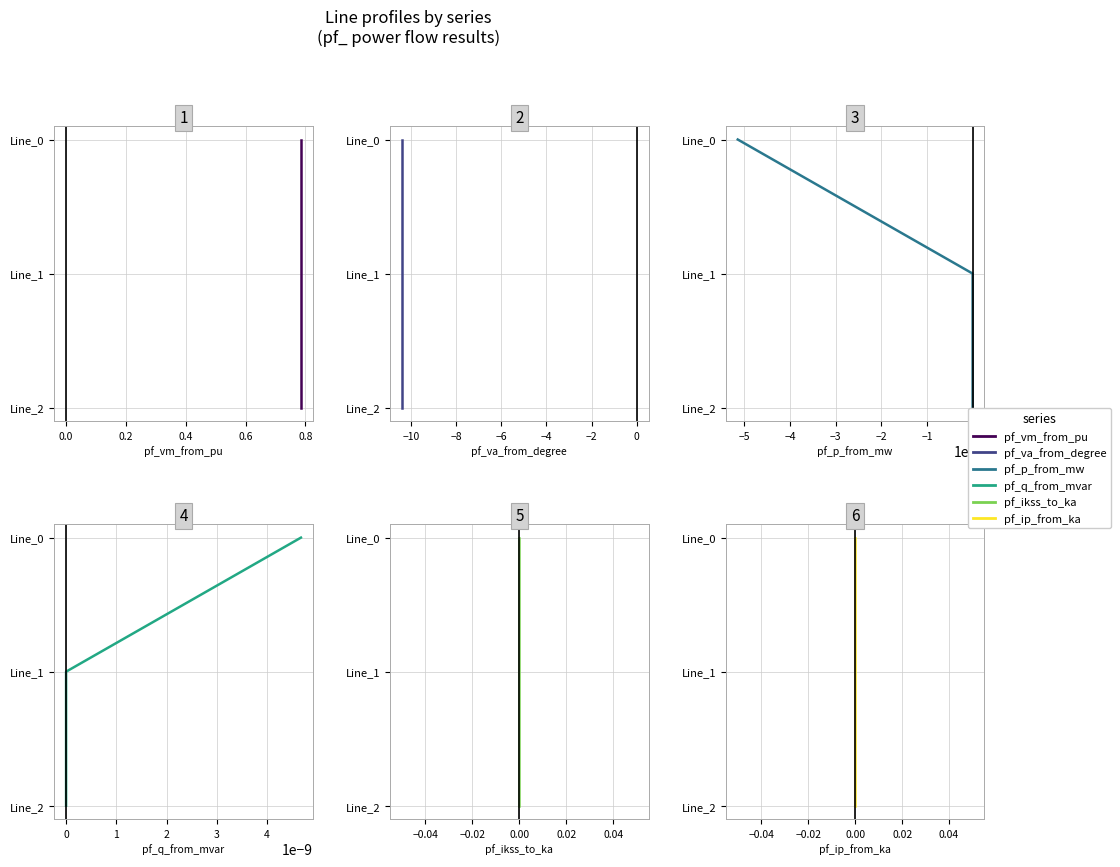

The value of pf_q_from_mvar at 0 is 2. True or false?

True